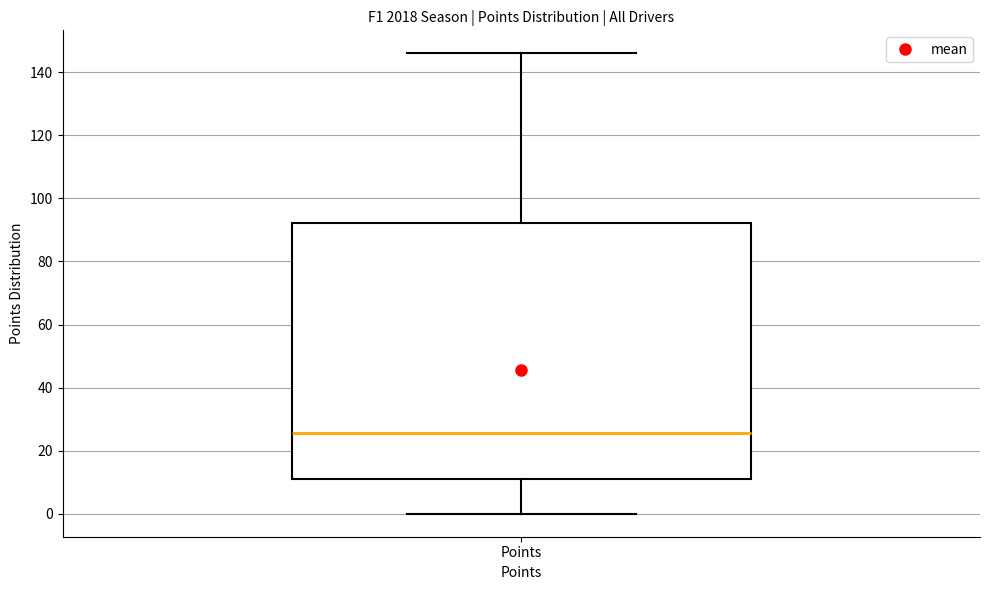

Where does the median line of the box for Points sit on the y-axis? The values are not printed on the chart, so give them approximately, as read against the axis.

26